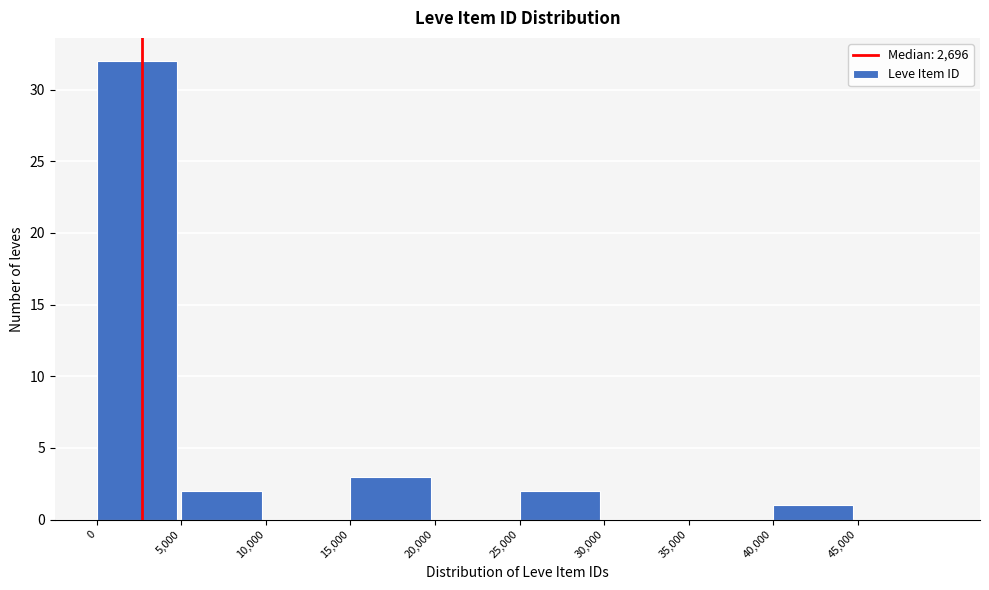

Reading left to right, transcribe this chart: for each bar, give the range it covers on the x-axis and its height. The values are not printed on the chart, so give them approximately, as read against the axis.

0 to 5000: 32
5000 to 10000: 2
10000 to 15000: 0
15000 to 20000: 3
20000 to 25000: 0
25000 to 30000: 2
30000 to 35000: 0
35000 to 40000: 0
40000 to 45000: 1
45000 to 50000: 0